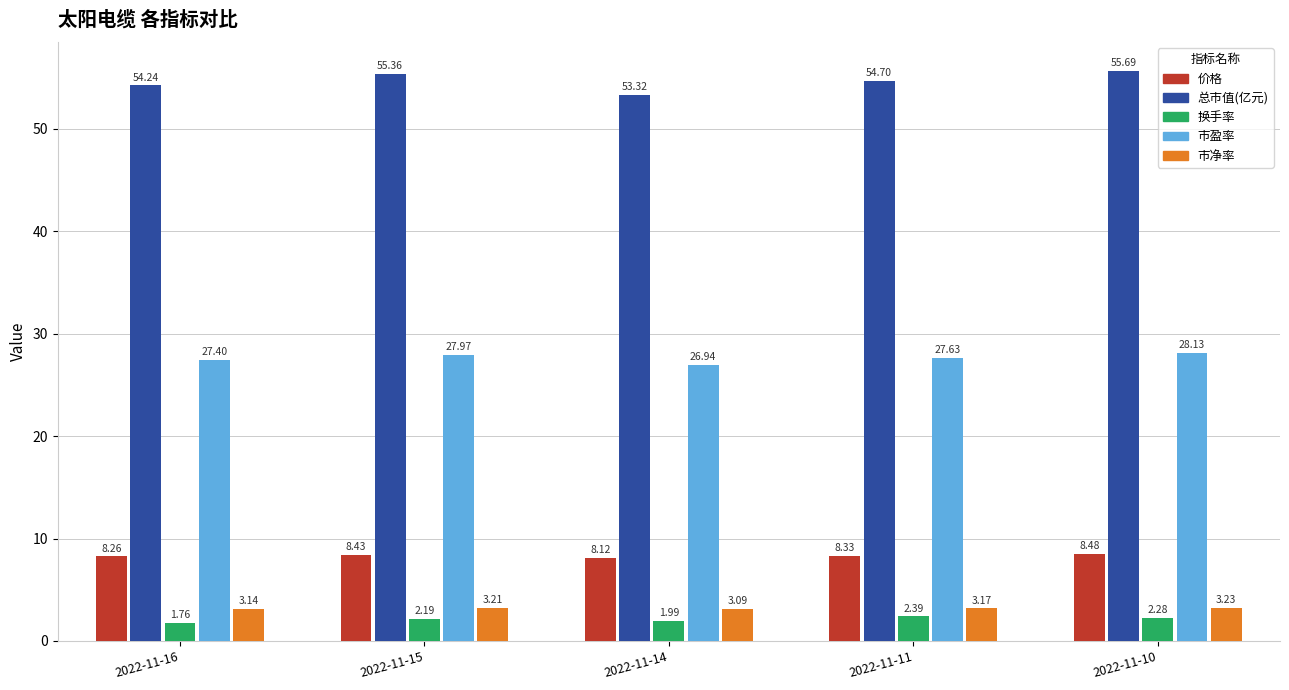

True or false: 总市值(亿元) has a value of 83.9 at 2022-11-14.

False